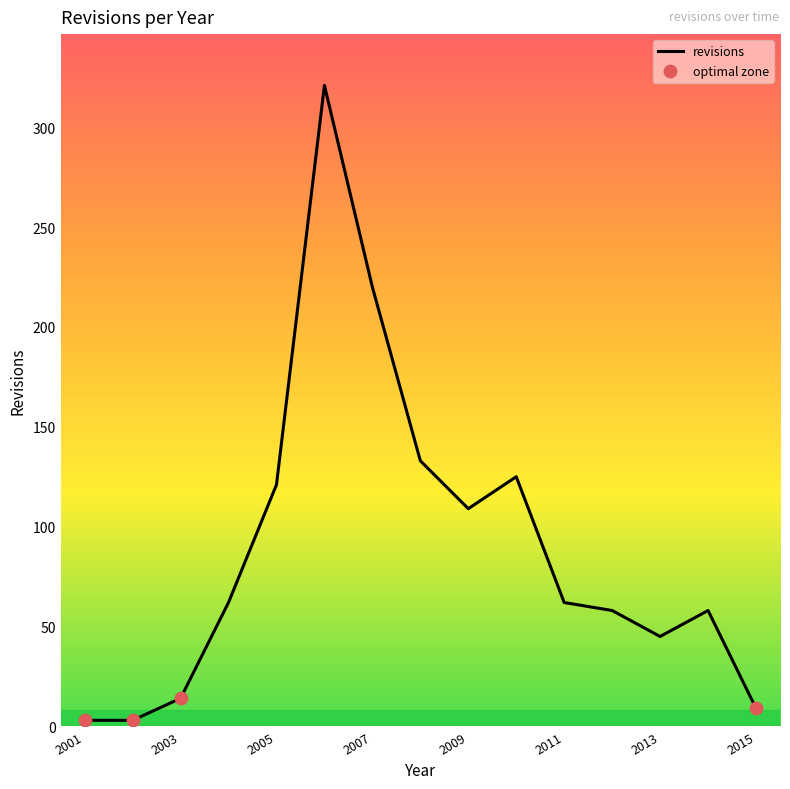

What is the difference between the maximum and minimum values?

318